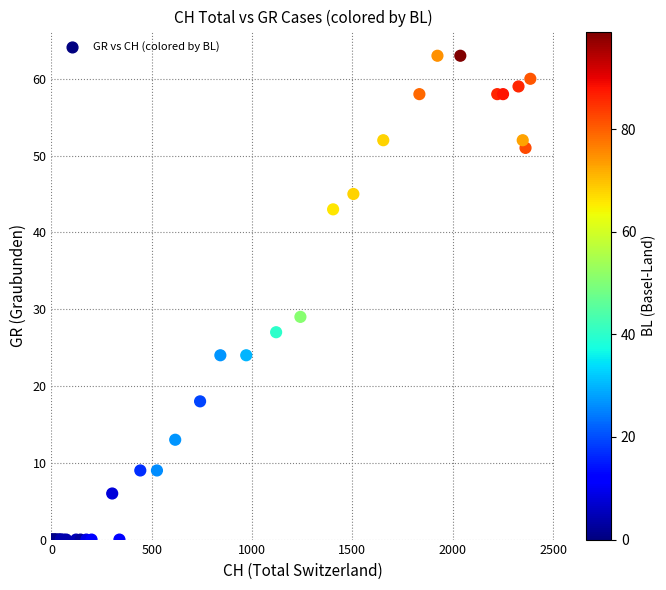

What Y value in the scatter plot is closest to 31?

29